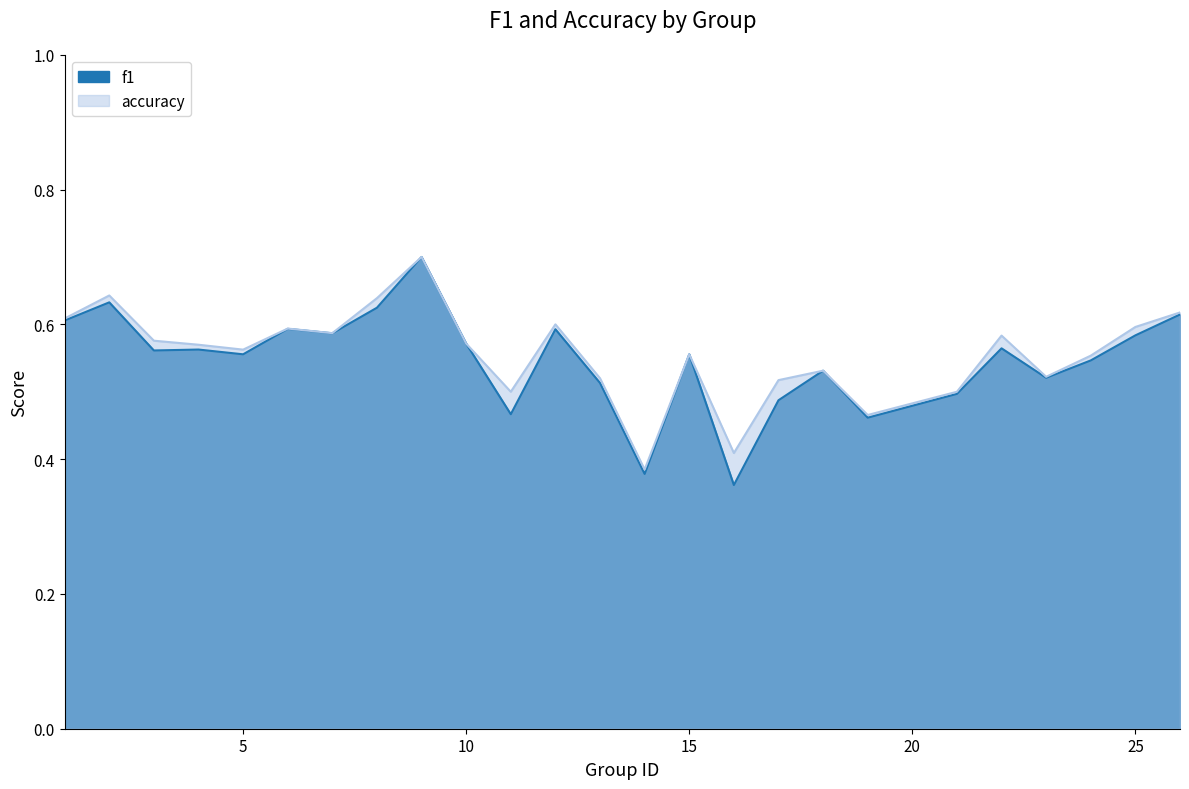

How many interior local peaks does the f1 series have?

8